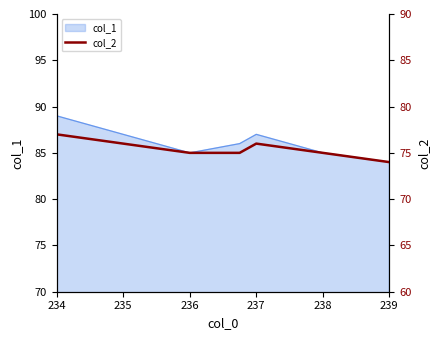

What is the label of the 3rd point from the left?

236